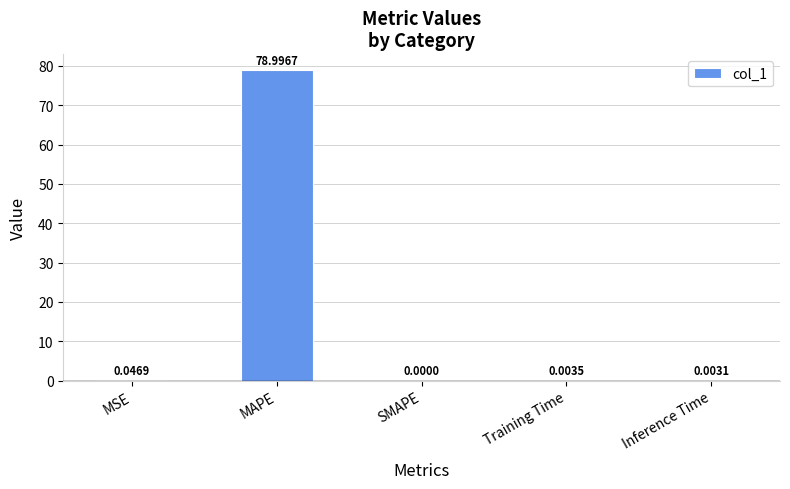

How many data points are above 0?

4